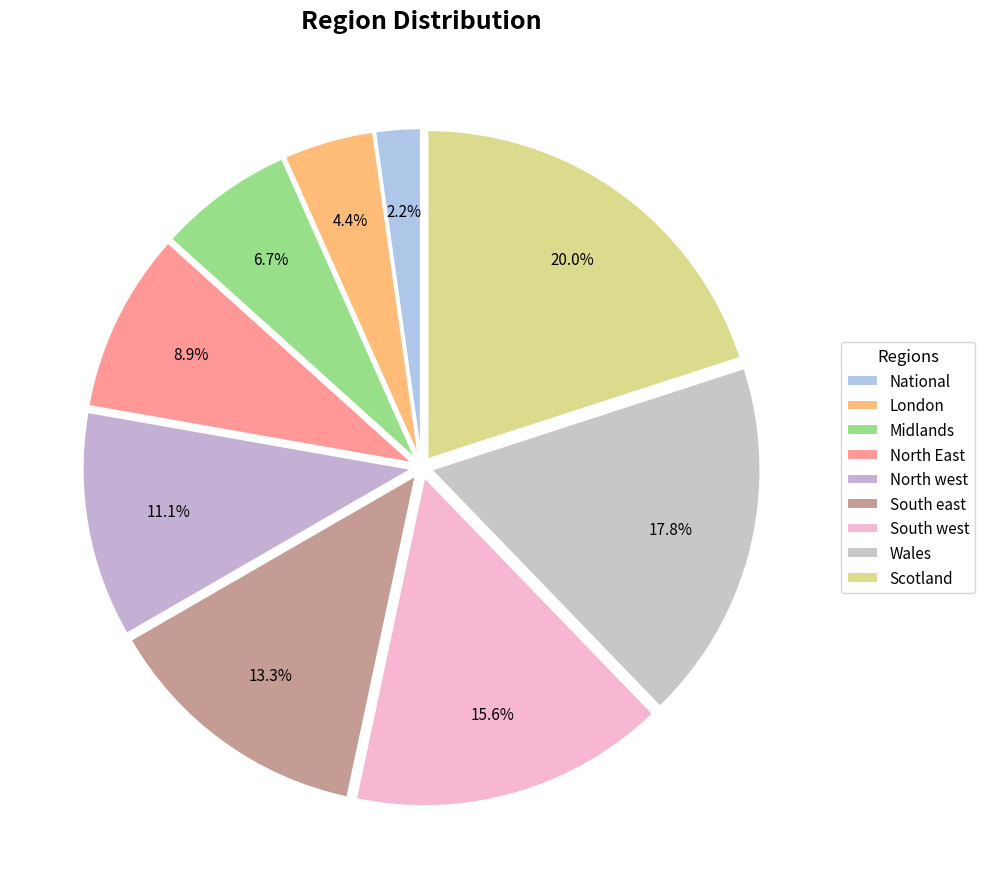

Count the number of slices in the pie.

9